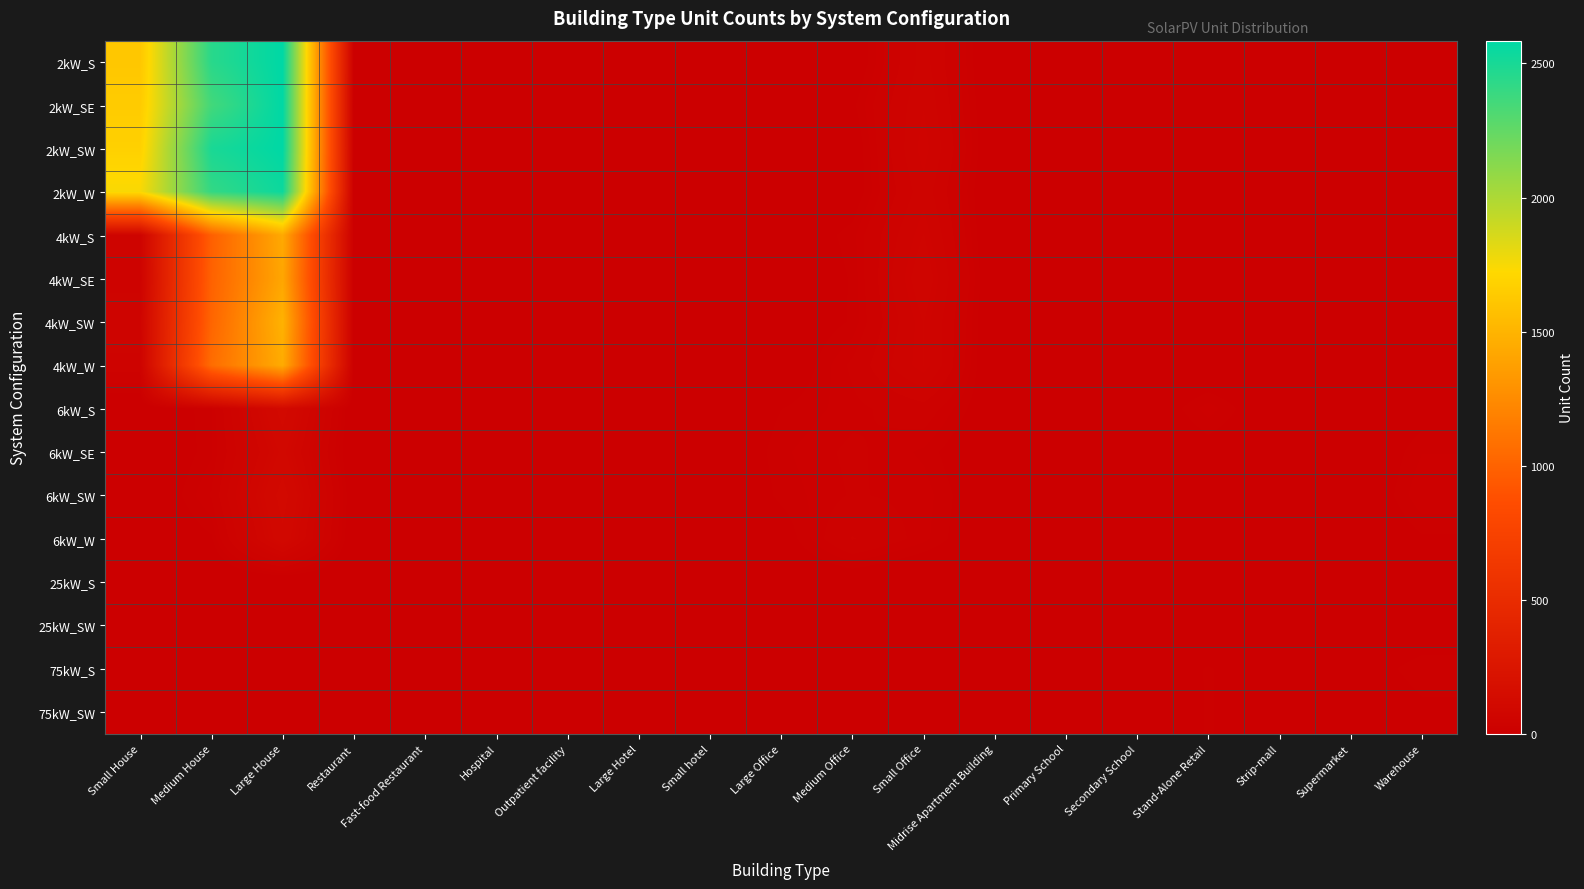

Rank the series at Large Hotel from lowest to highest value.

2kW_S, 2kW_SE, 2kW_SW, 2kW_W, 4kW_S, 4kW_SE, 4kW_SW, 4kW_W, 25kW_SW, 75kW_S, 6kW_SE, 25kW_S, 75kW_SW, 6kW_SW, 6kW_S, 6kW_W